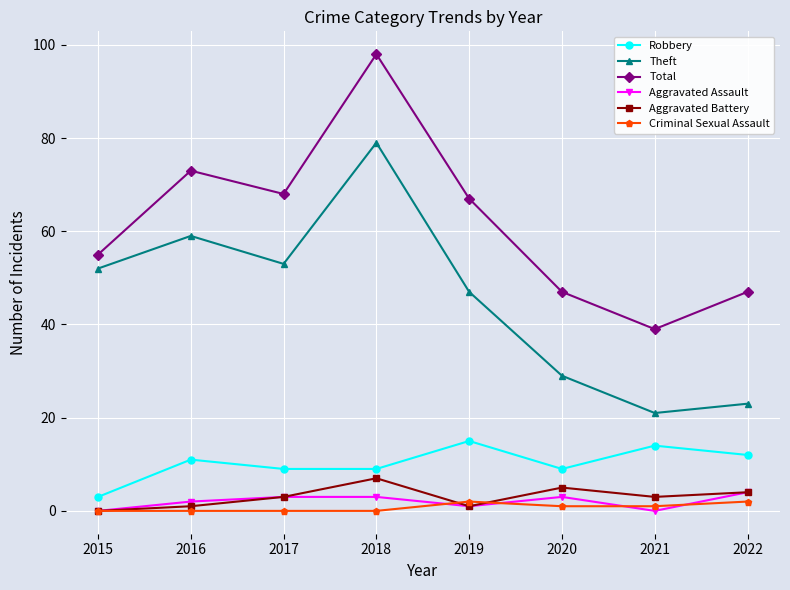

True or false: Total has a value of 55 at 2015.

True